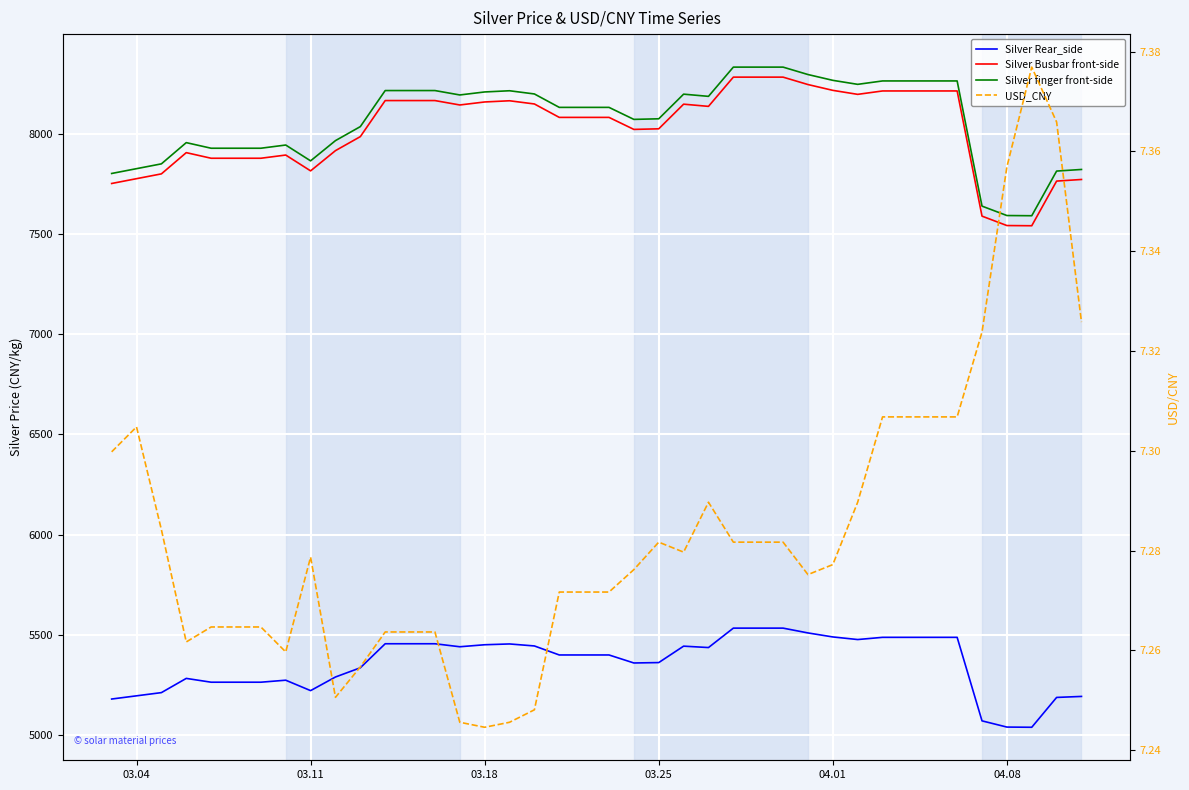

Which series has the widest spread of values?

Silver Busbar front-side